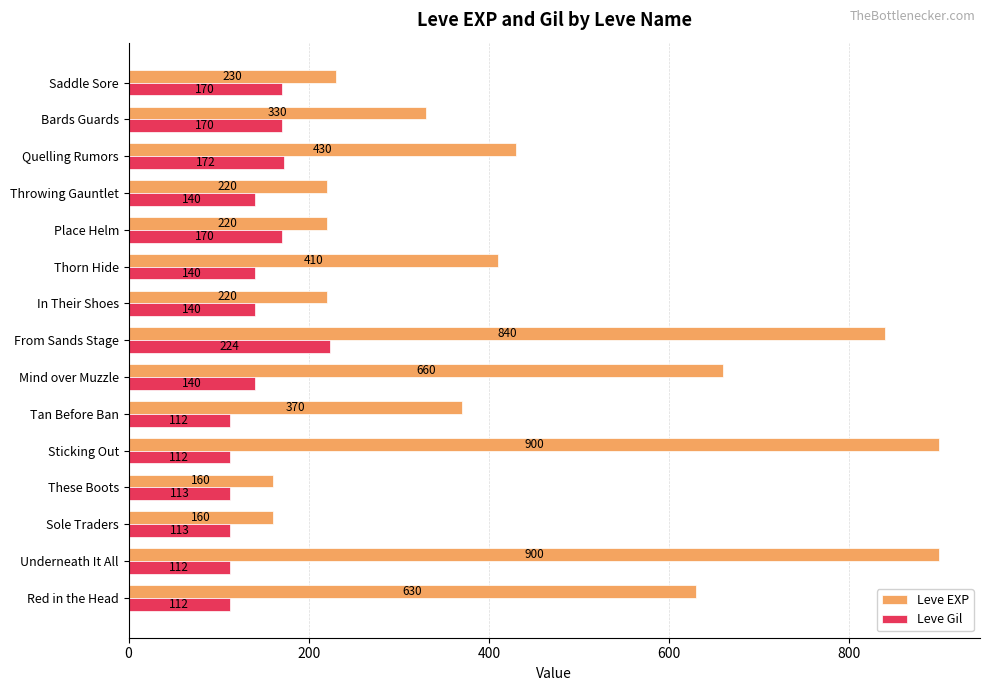

What is the difference between the highest and lowest values at Quelling Rumors?

258